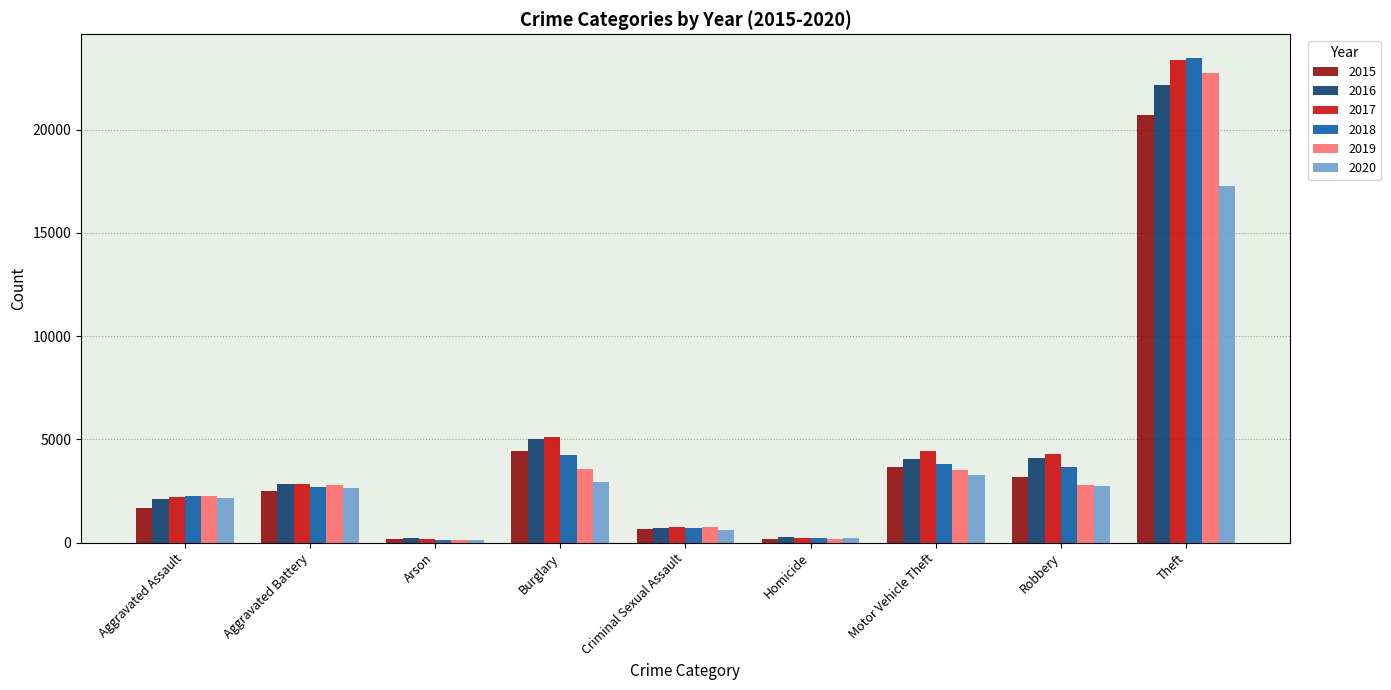

The value of 2019 at Homicide is 183. True or false?

True